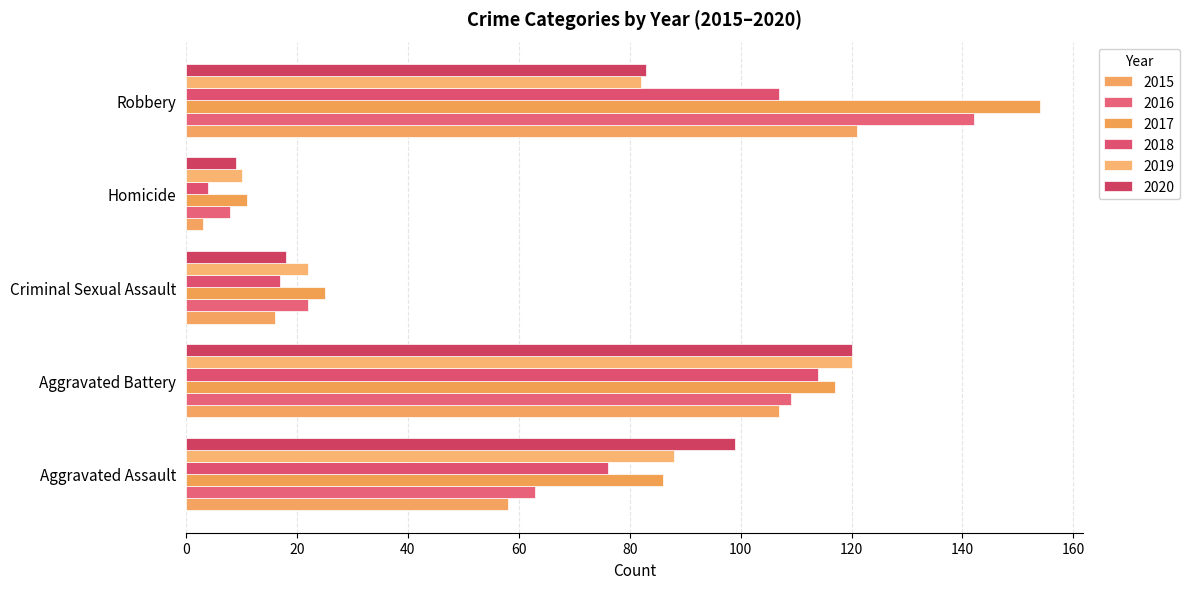

At which label does 2017 reach its minimum?

Homicide